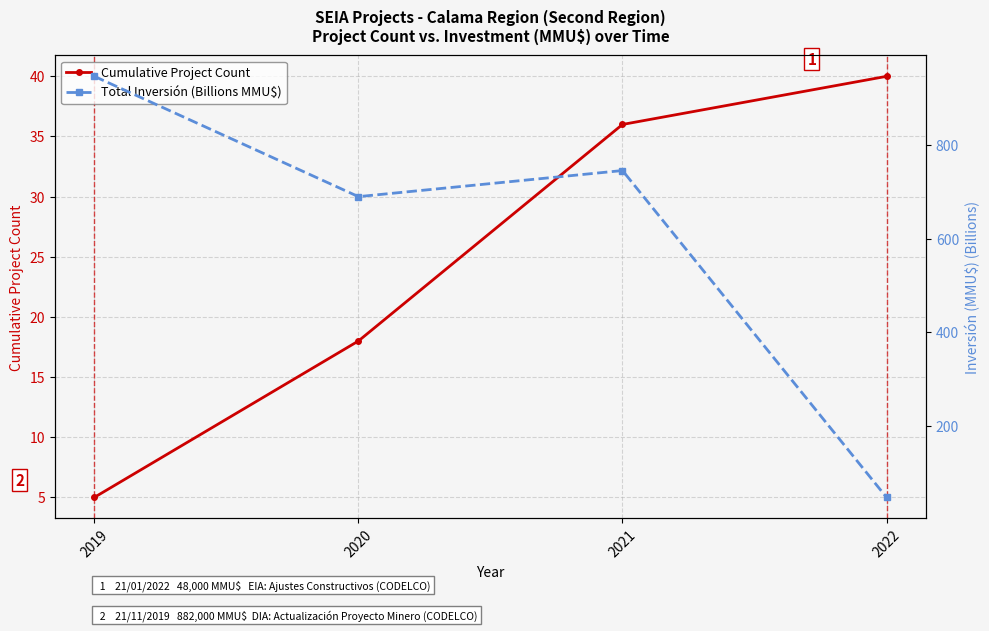

At 2019, list the series in order from largest to smallest.

Total Inversión (Billions MMU$), Cumulative Project Count